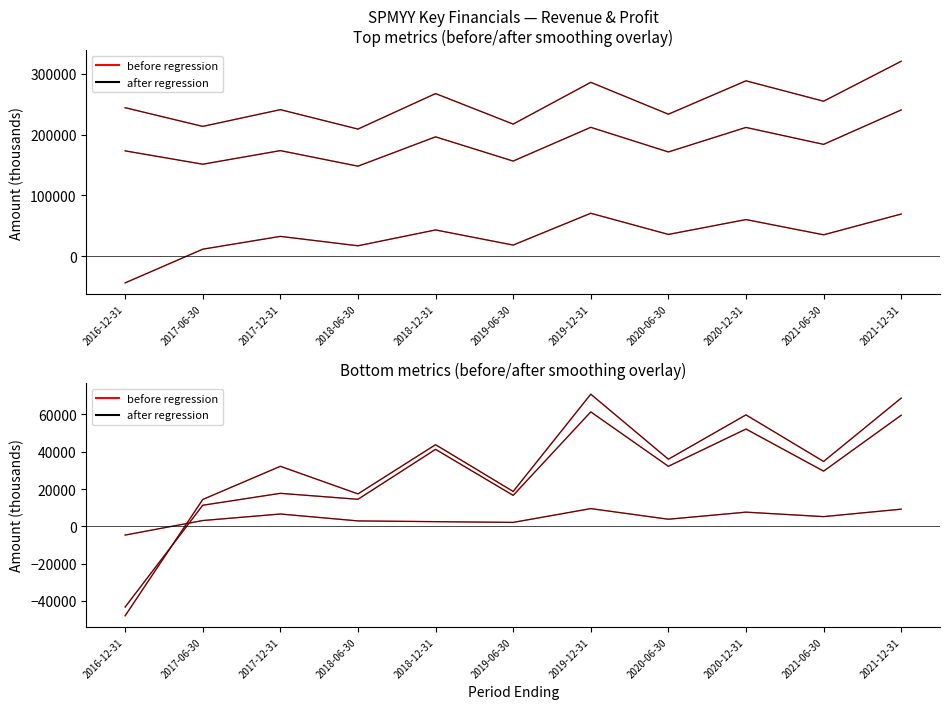

Between which two adjacent categories do Income Before Tax and Net Income first intersect?

2016-12-31 and 2017-06-30